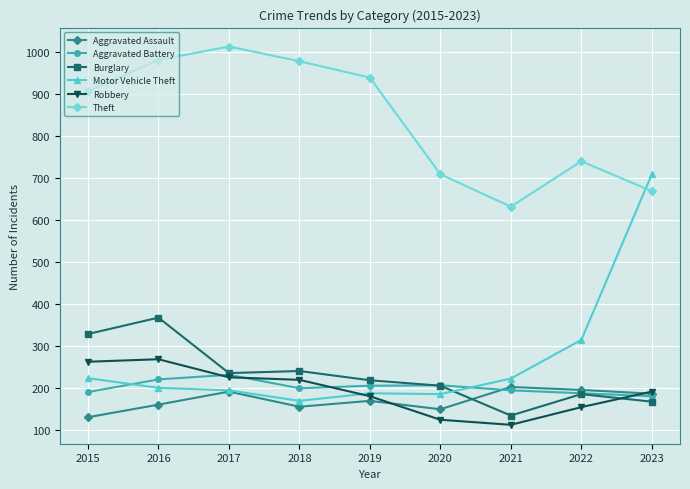

Between 2021 and 2023, which series saw the biggest shift?

Motor Vehicle Theft